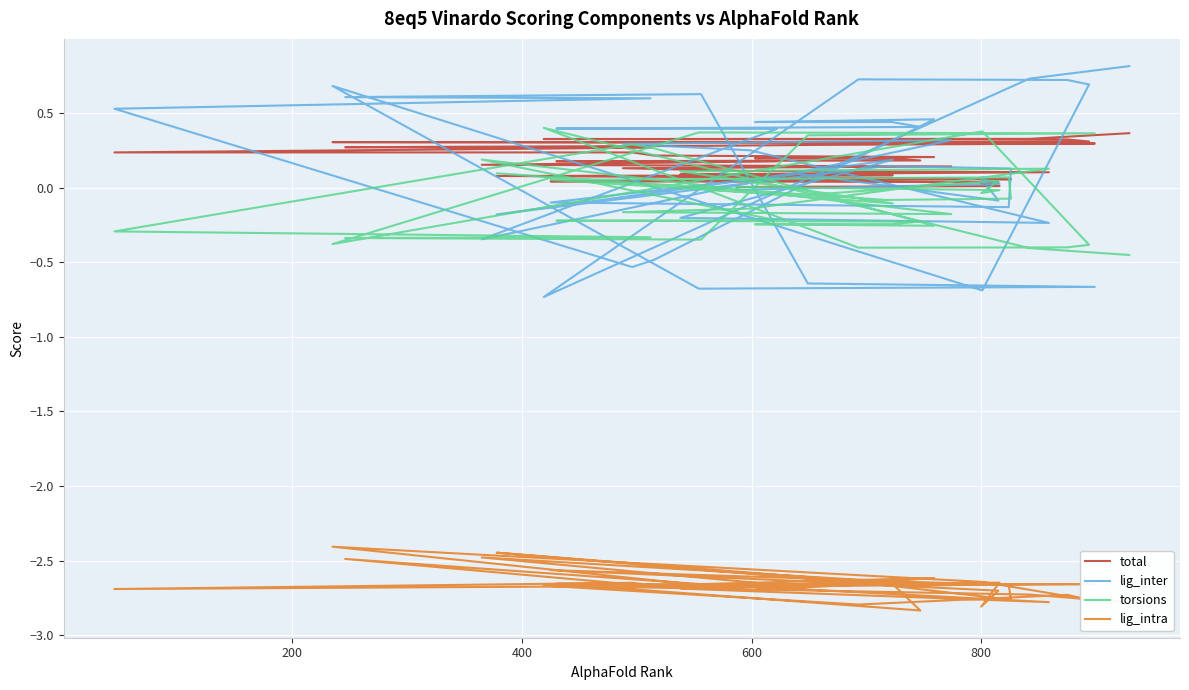

Is it true that lig_intra equals -2.6 at 200?

True